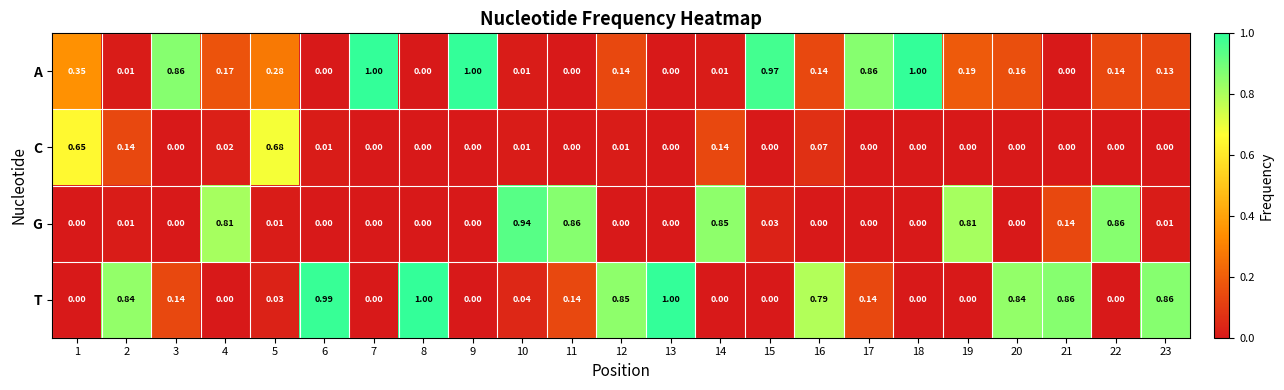

Rank the series at 12 from lowest to highest value.

G, C, A, T